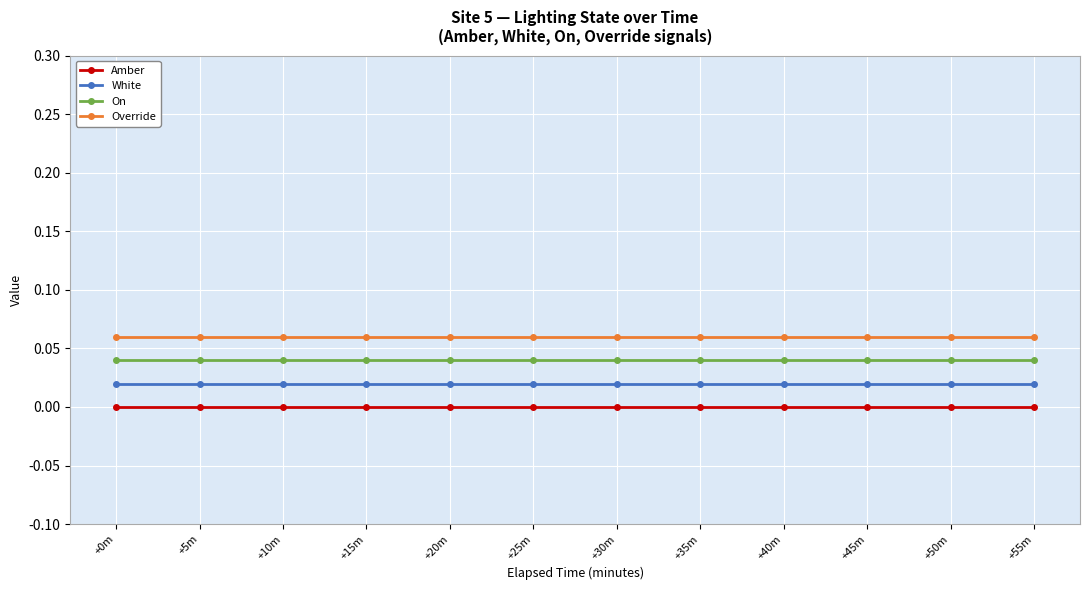

Which category has the highest value in the On series?

+0m